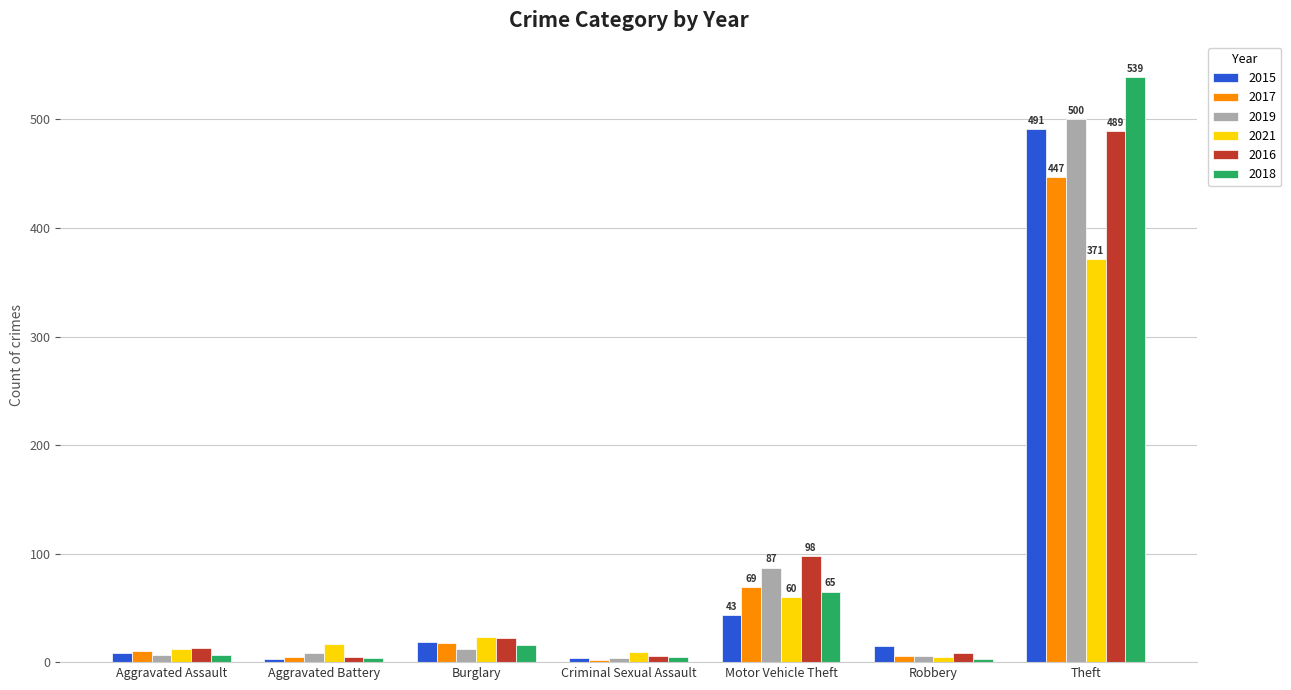

Read the 2021 value at Theft.

371